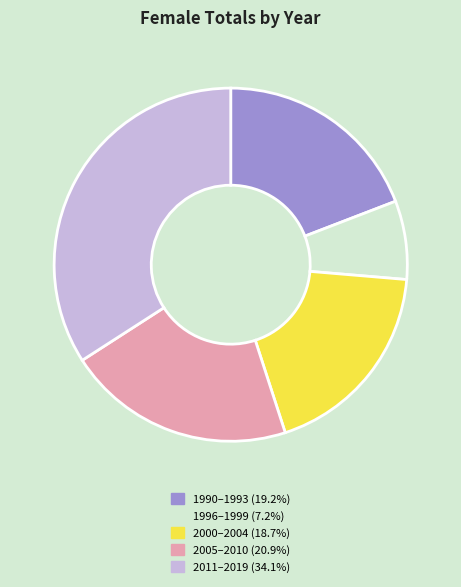

Does any single category account for the majority?

No